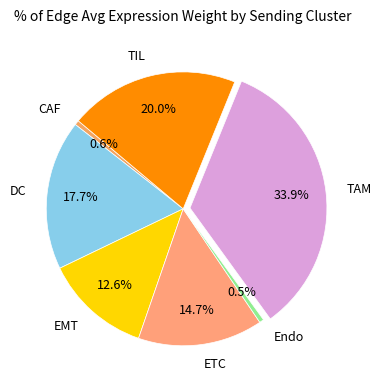

Is it true that DC is 13% of the pie?

False